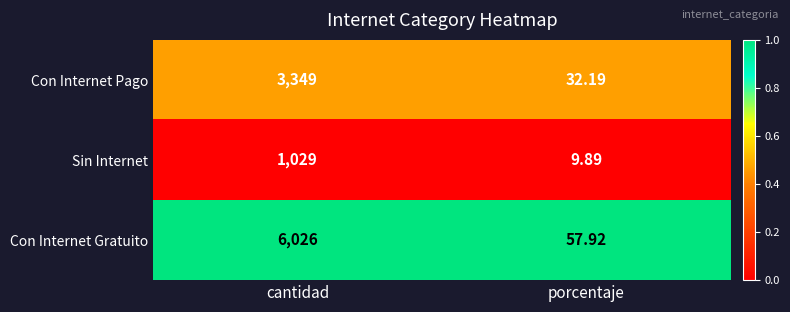

Which series has the widest spread of values?

Con Internet Gratuito